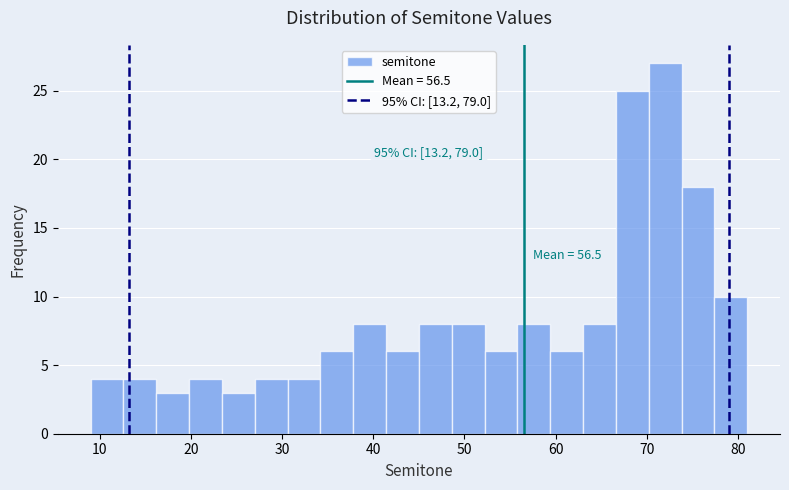

Read against the x-axis, roughly where is the centre of the tallest bar?

72